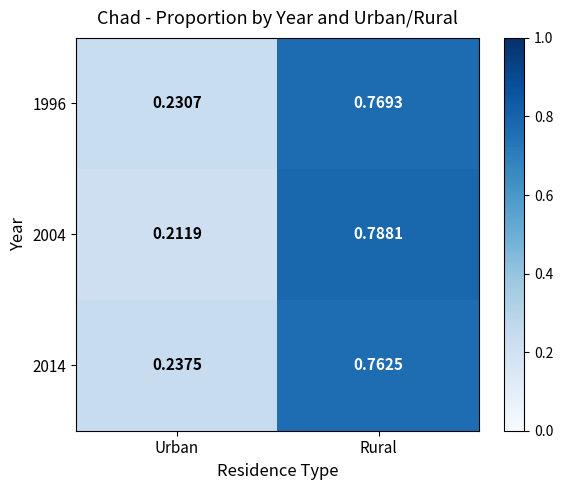

At which category is the sum across all series the highest?

Rural